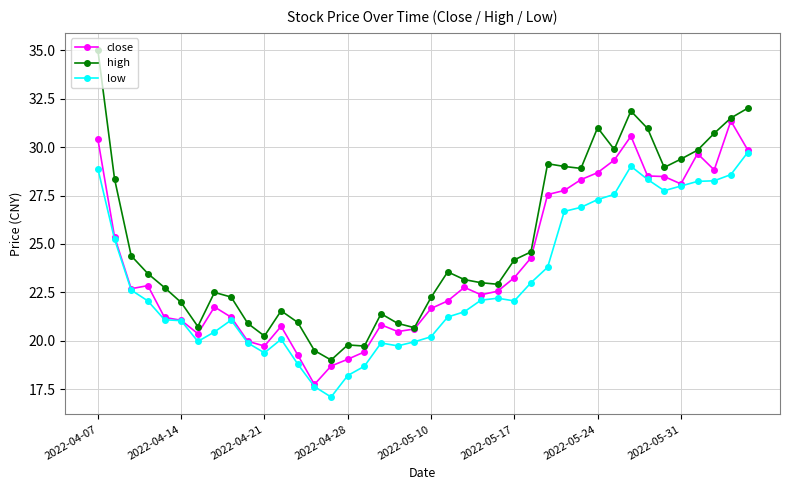

What is the difference between the second highest and second lowest values in the low series?

11.4